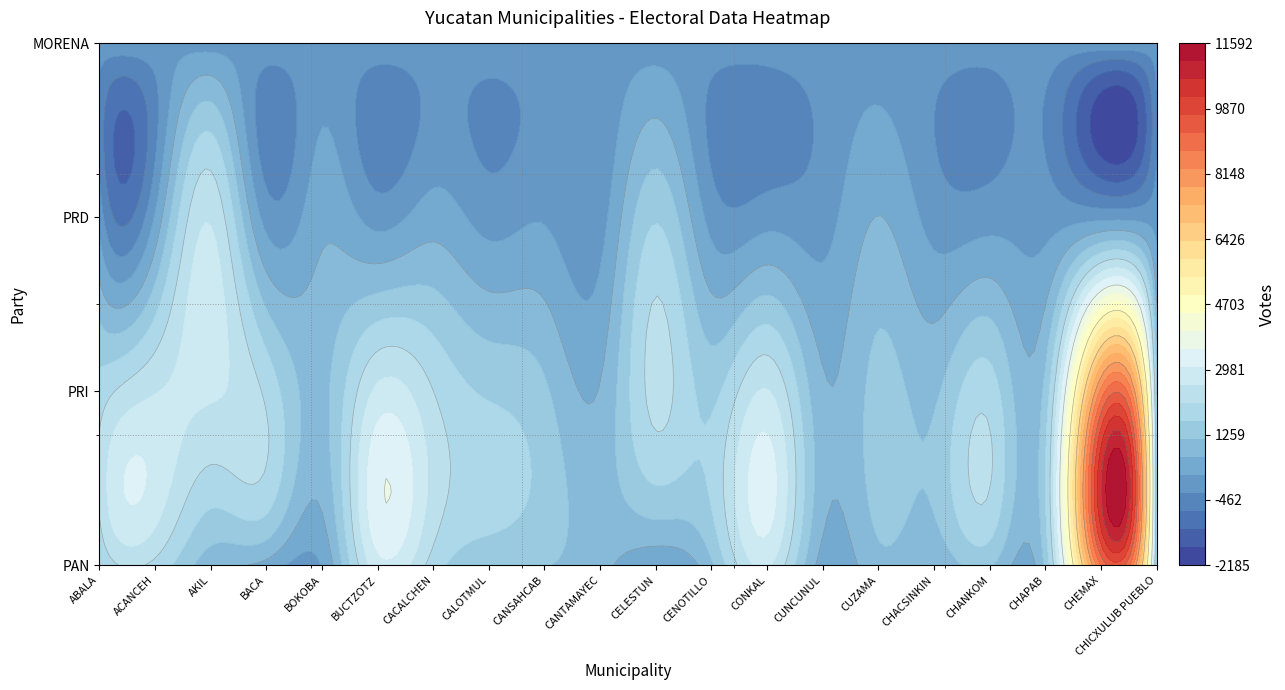

What is the average value of the pan series?

1865